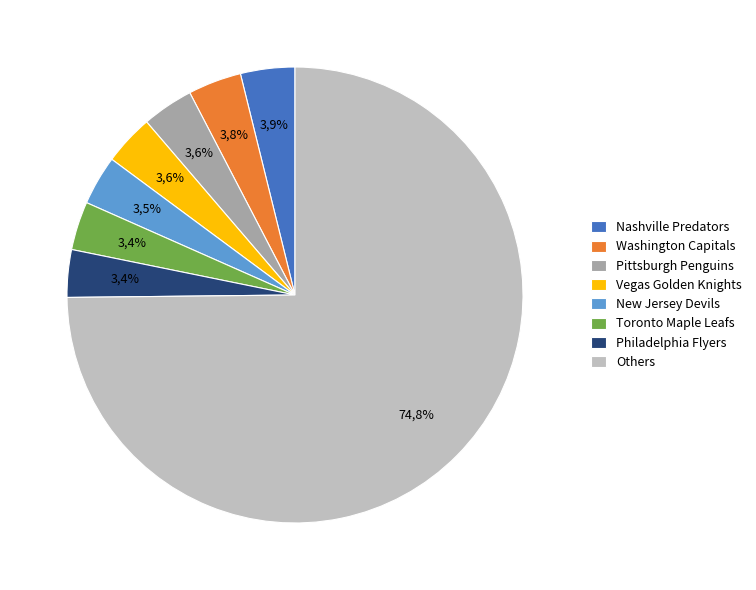

Does Utah Hockey Club account for over 50% of the chart?

No